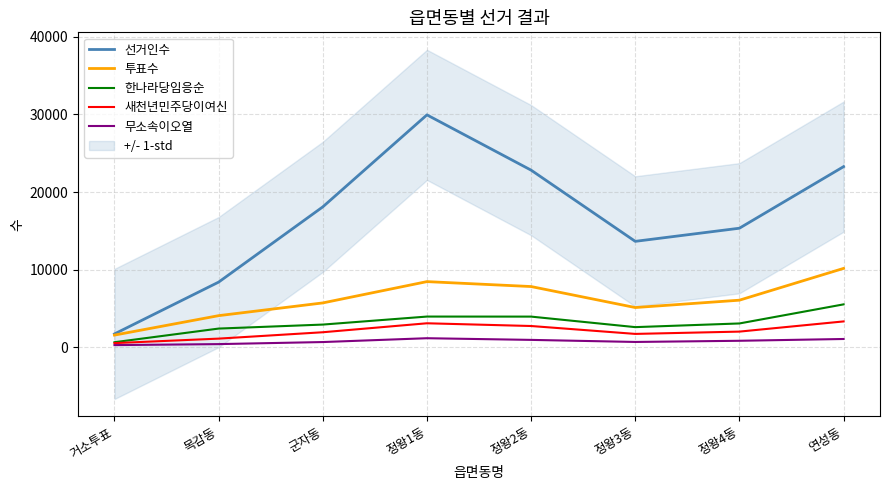

Is it true that 투표수 equals 6081 at 정왕4동?

True